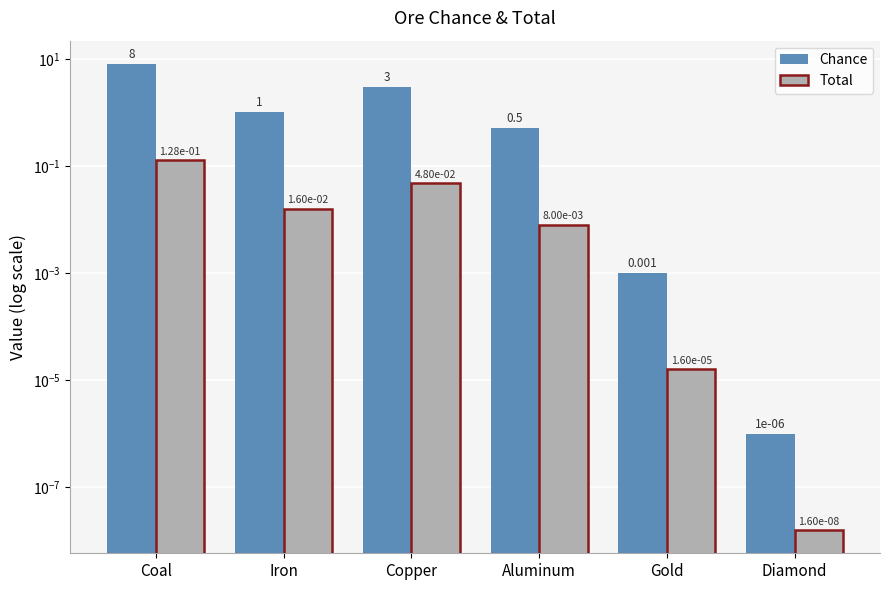

The Total series shows 0.2 at Coal. True or false?

False